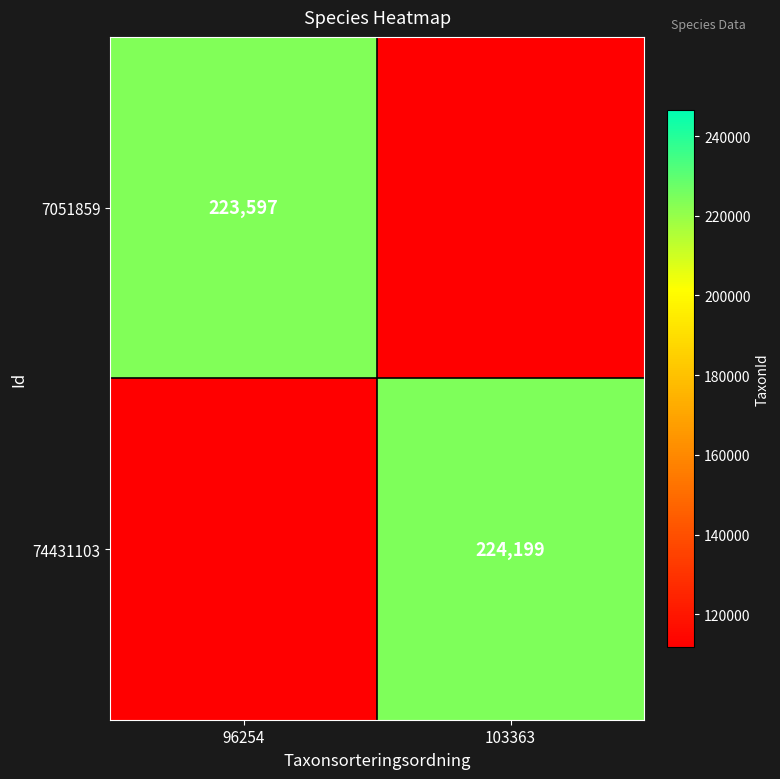

Is it true that 74431103 equals 224199 at 103363?

True